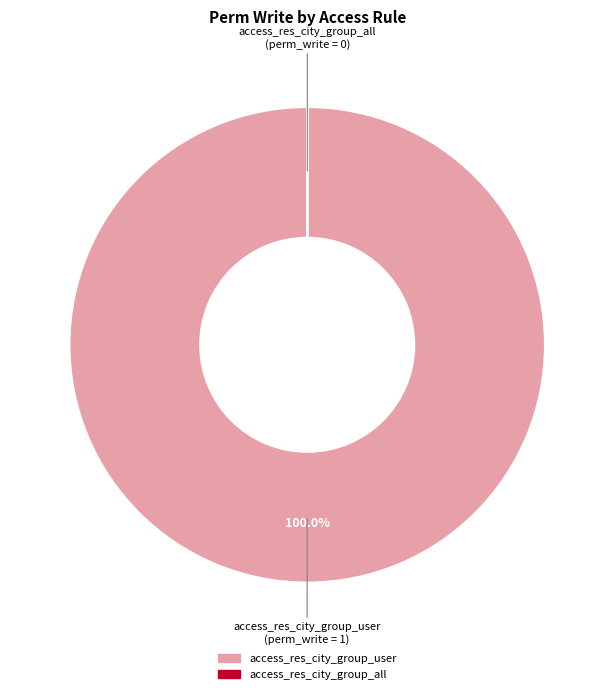

Is access_res_city_group_user the majority of the pie?

Yes